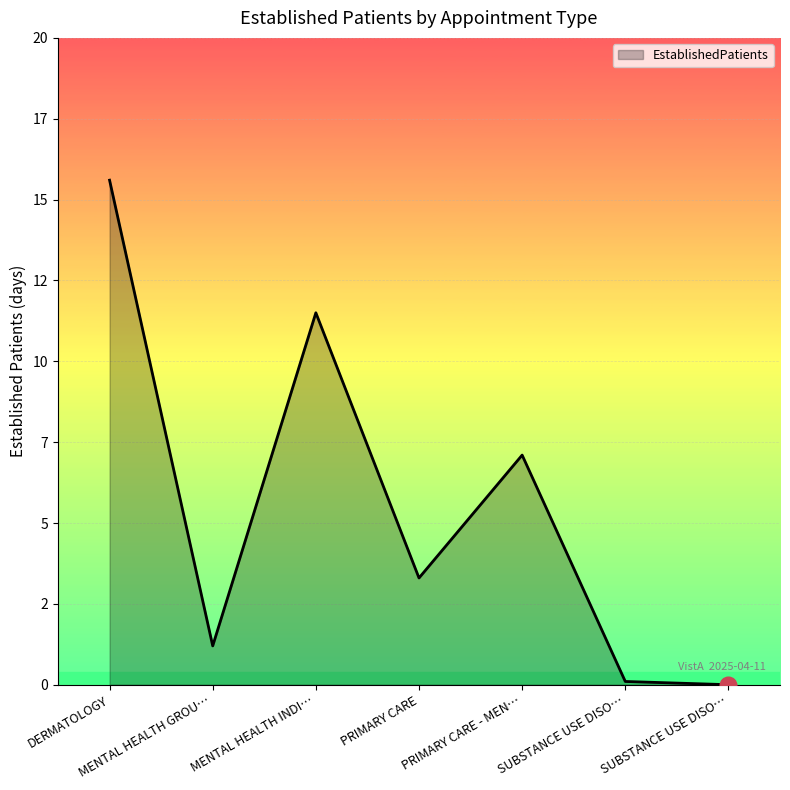

At which category does the chart reach its minimum across all series?

SUBSTANCE USE DISO…